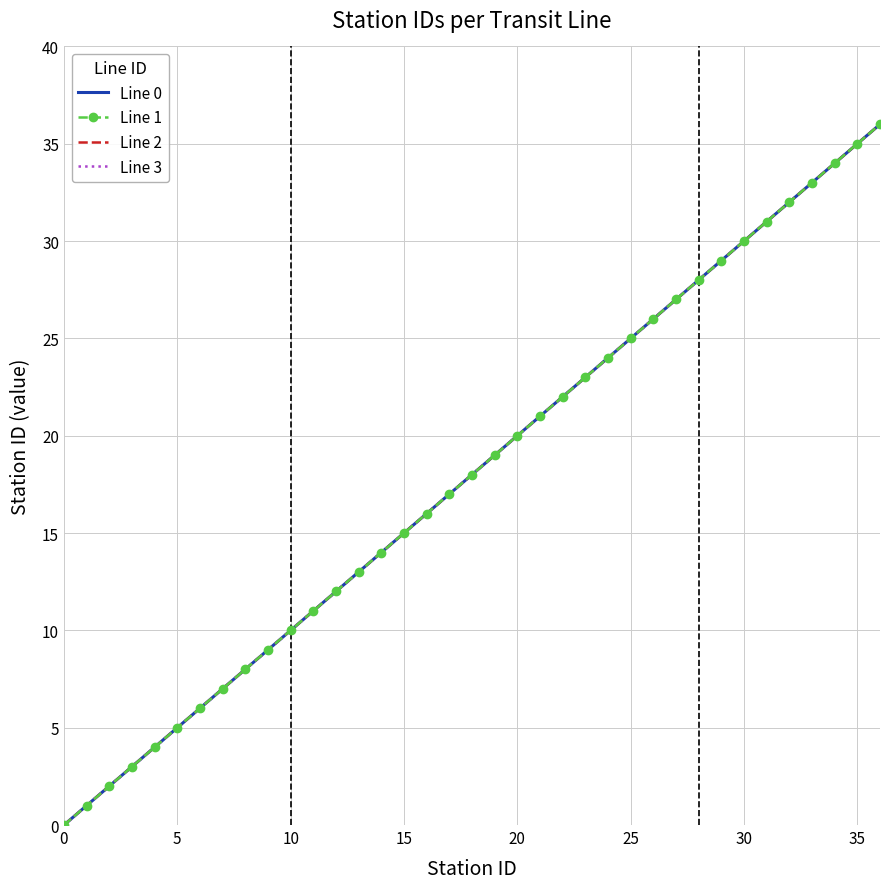

Which series has the largest range (max minus min)?

Line 0 - Station Count